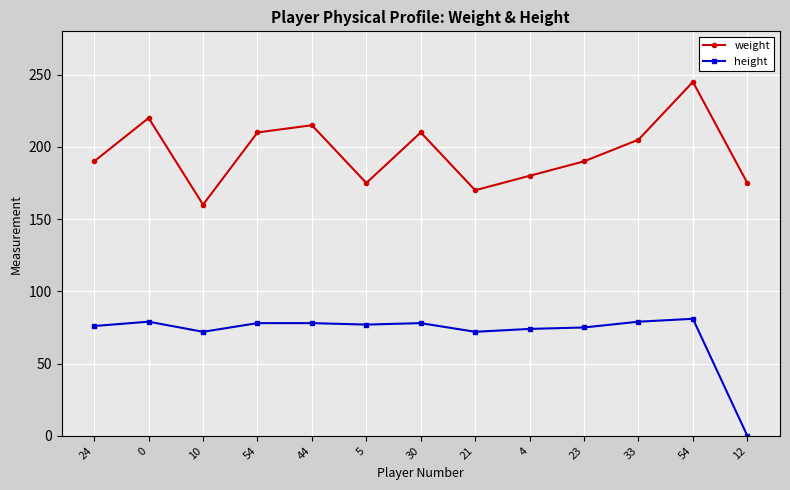

What is the difference between the highest and lowest values at 10?

88